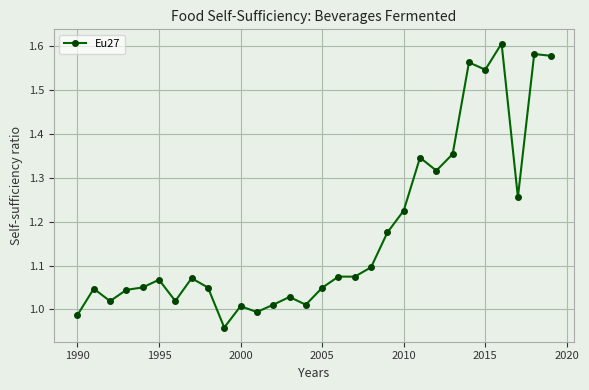

True or false: there are more than 2 points higher than both neighbors.

True